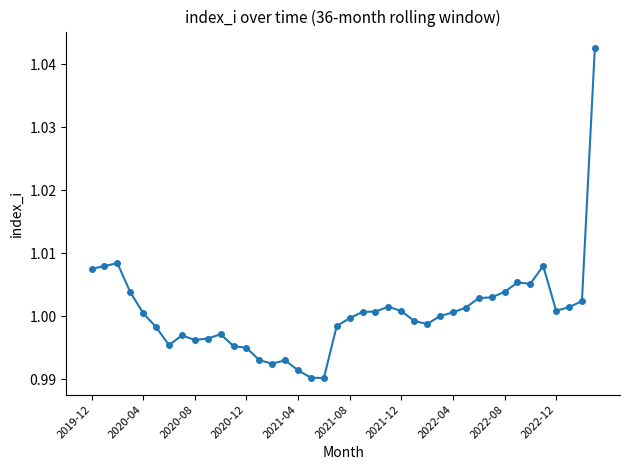

What is the sum of all values?

40.0